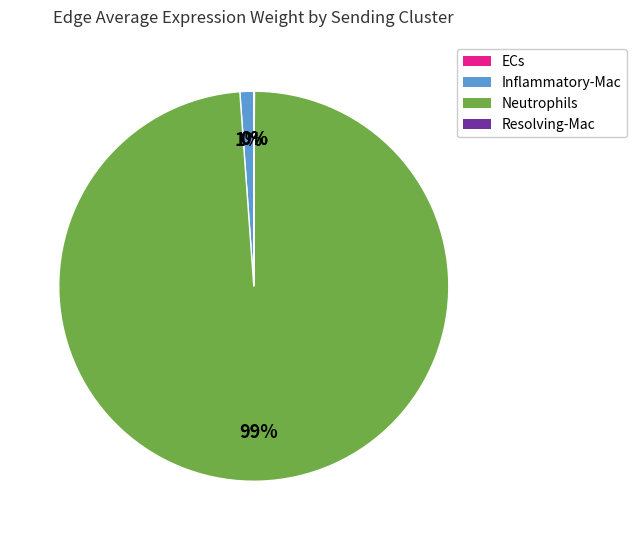

True or false: Neutrophils accounts for 89% of the total.

False